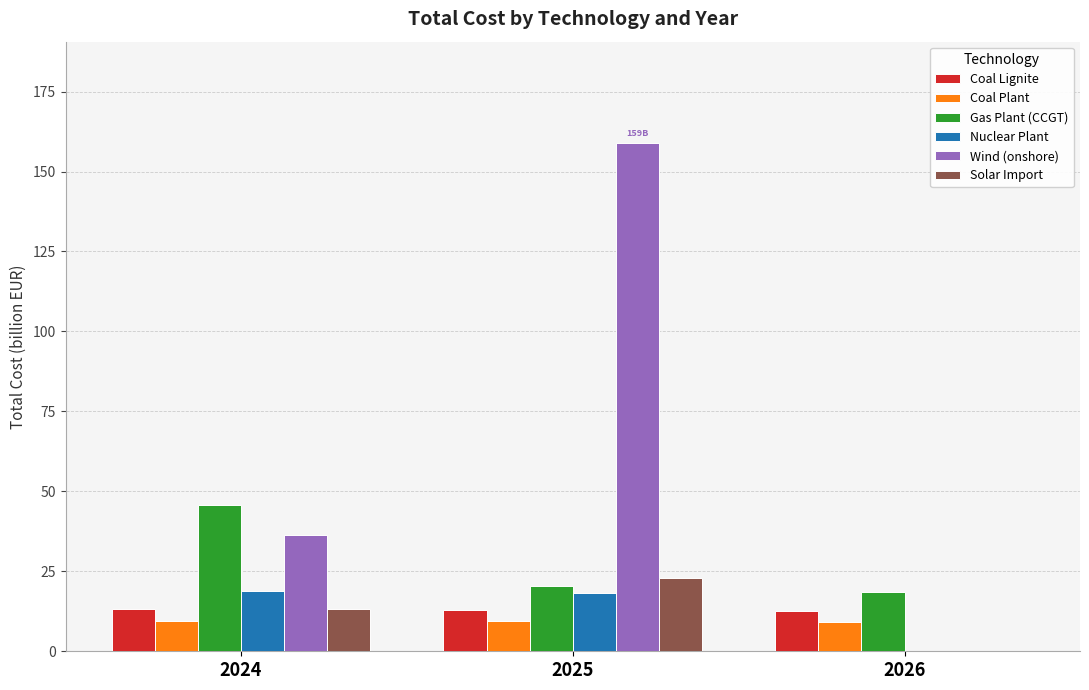

Which category has the highest value across all series?

2025